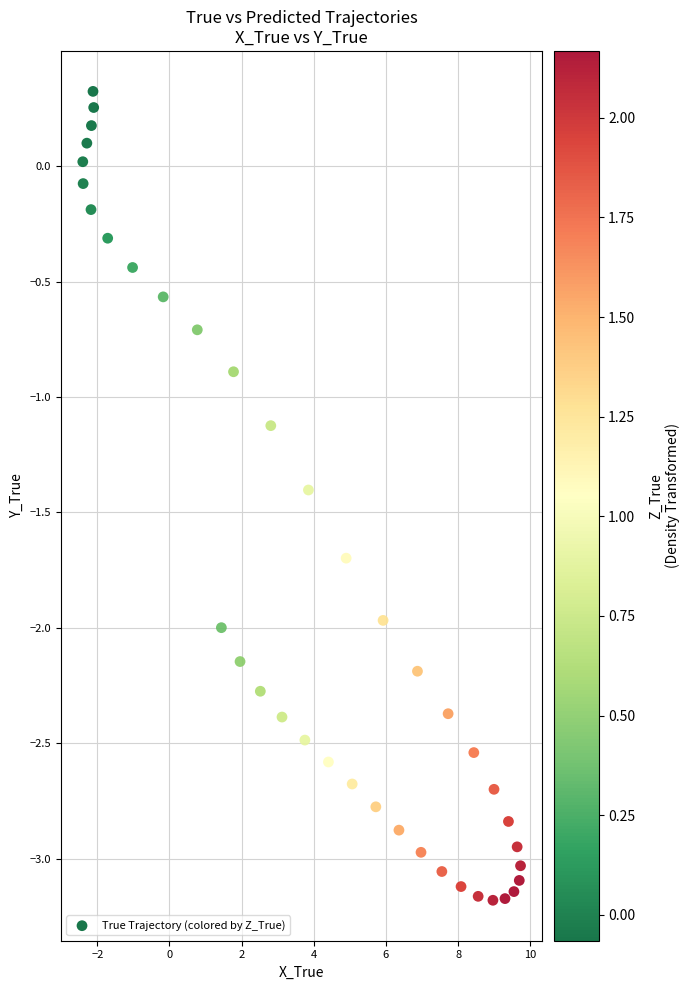

What is the range of X values (max minus min)?

12.1